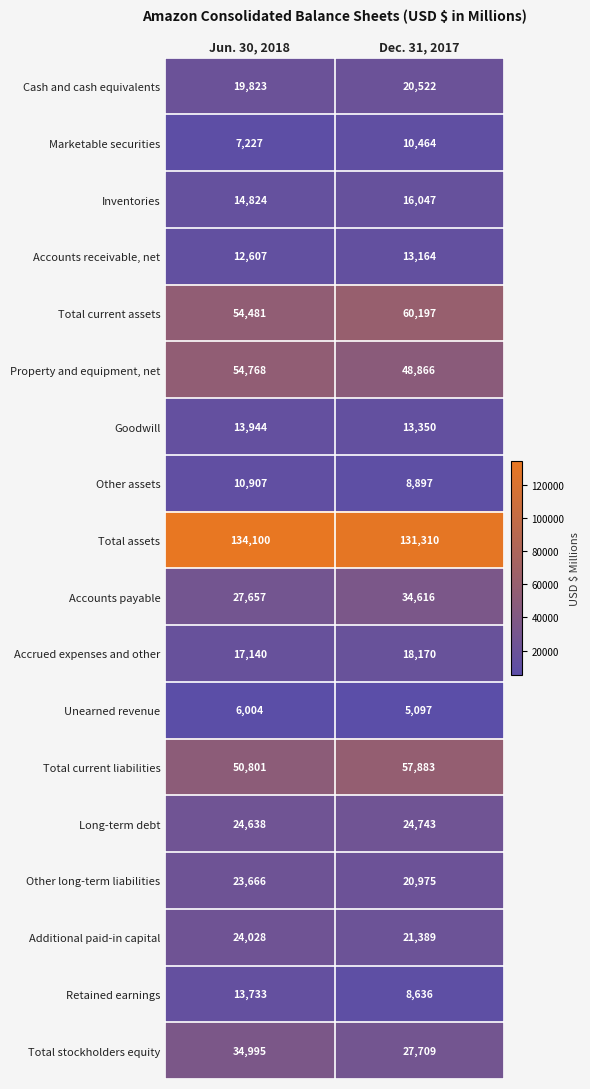

True or false: Other long-term liabilities has a value of 27818 at Dec. 31, 2017.

False